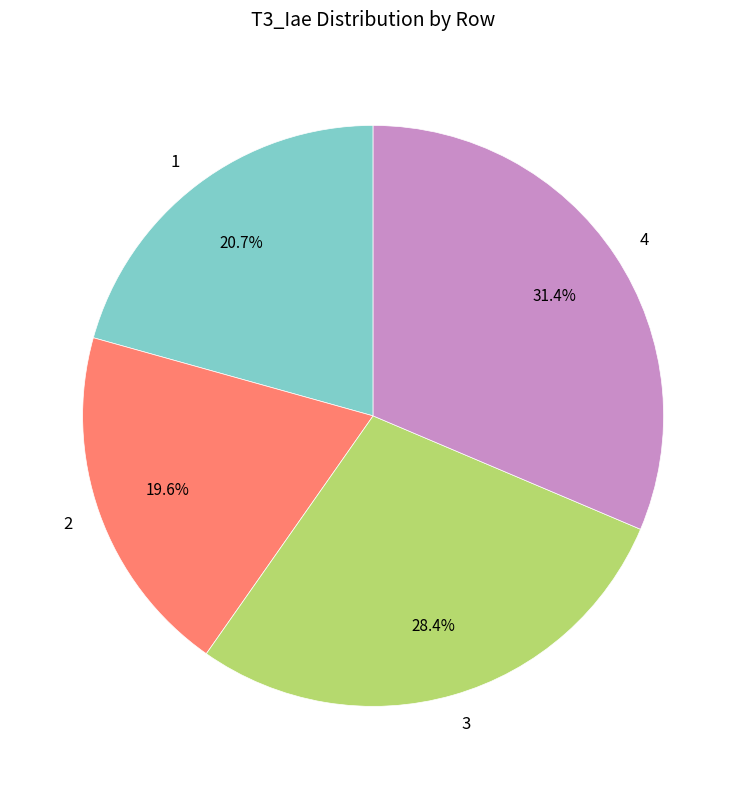

To the nearest percent, what is the difference between the largest and smallest slice percentages?

12%